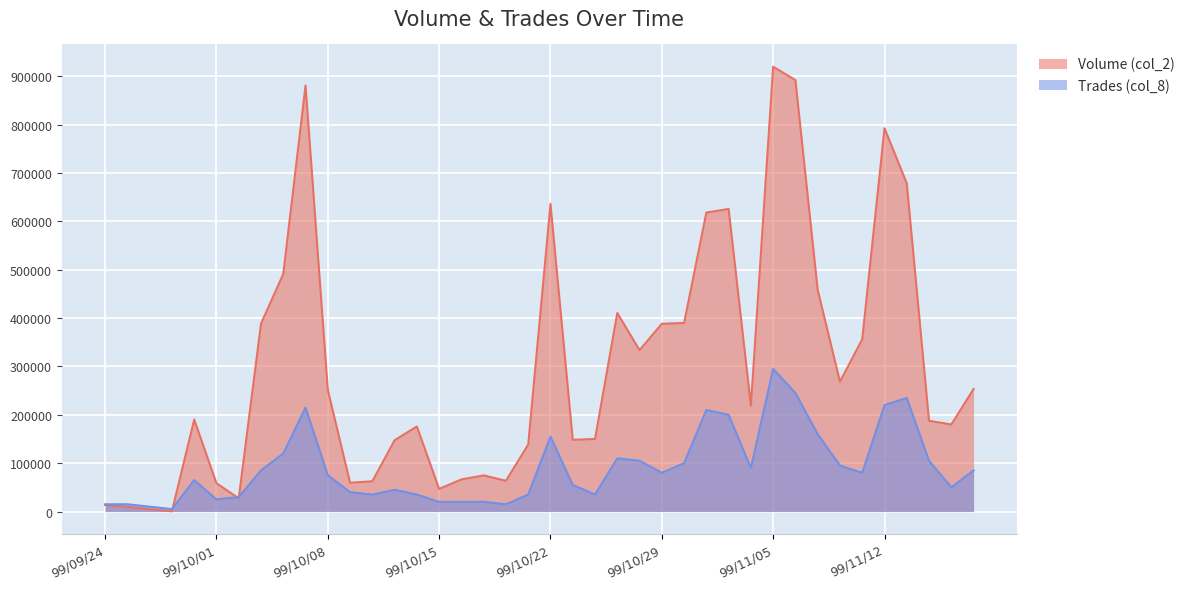

What is the difference between the Trades (col_8) values at 99/11/05 and 99/10/21?

260000